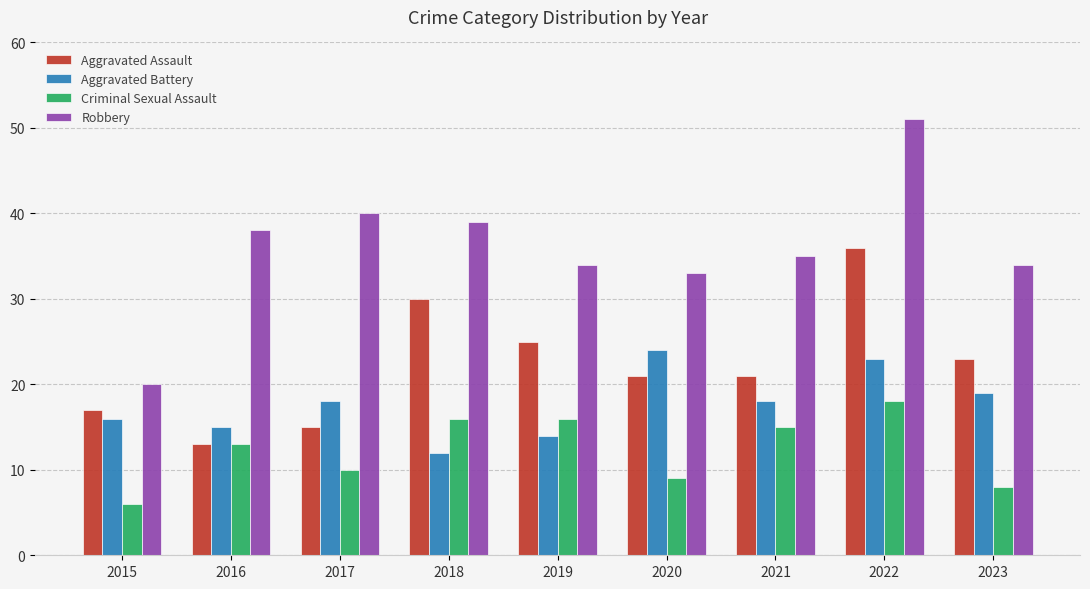

Is it true that Robbery equals 34 at 2019?

True